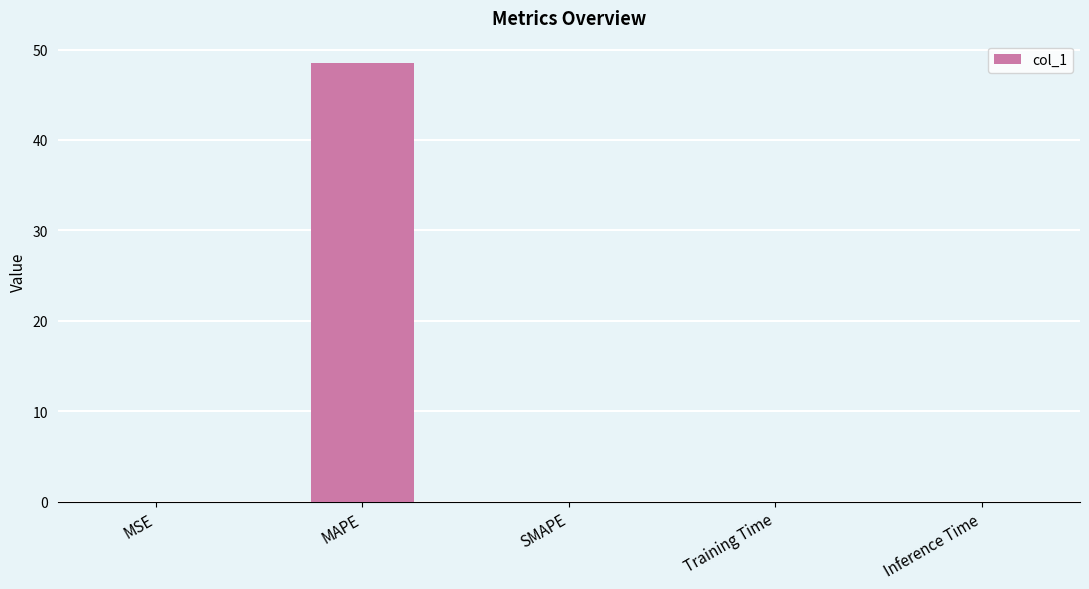

The value at Inference Time is 0.0. True or false?

True